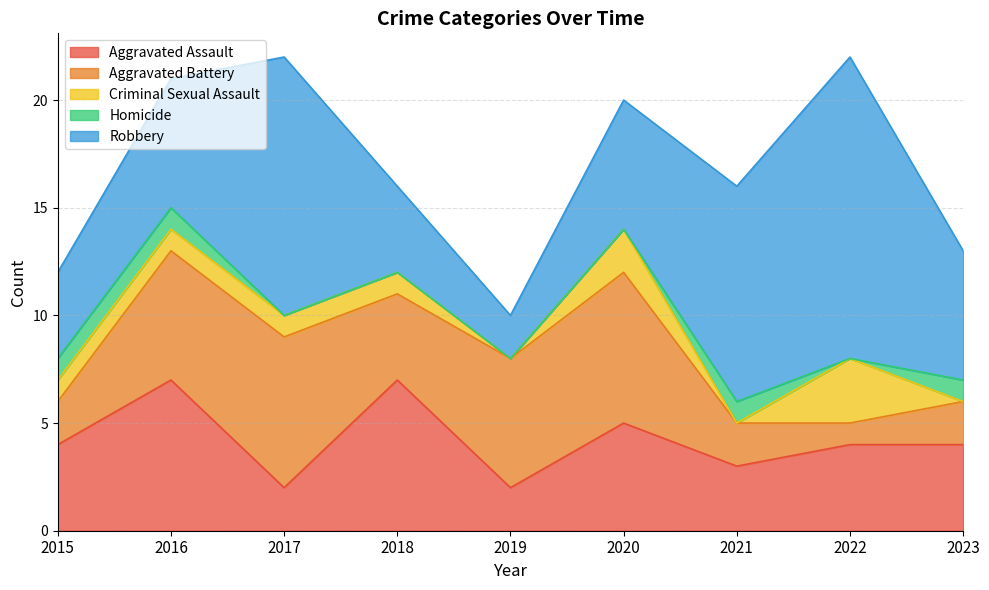

True or false: Homicide has a value of -1 at 2019.

False